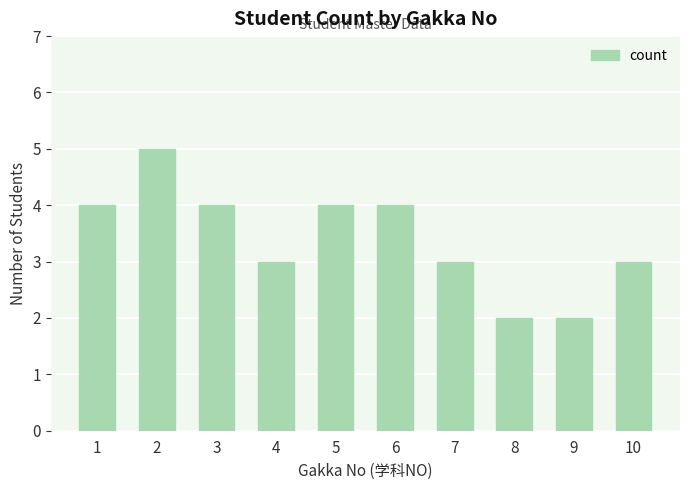

What is the sum of all values?

34